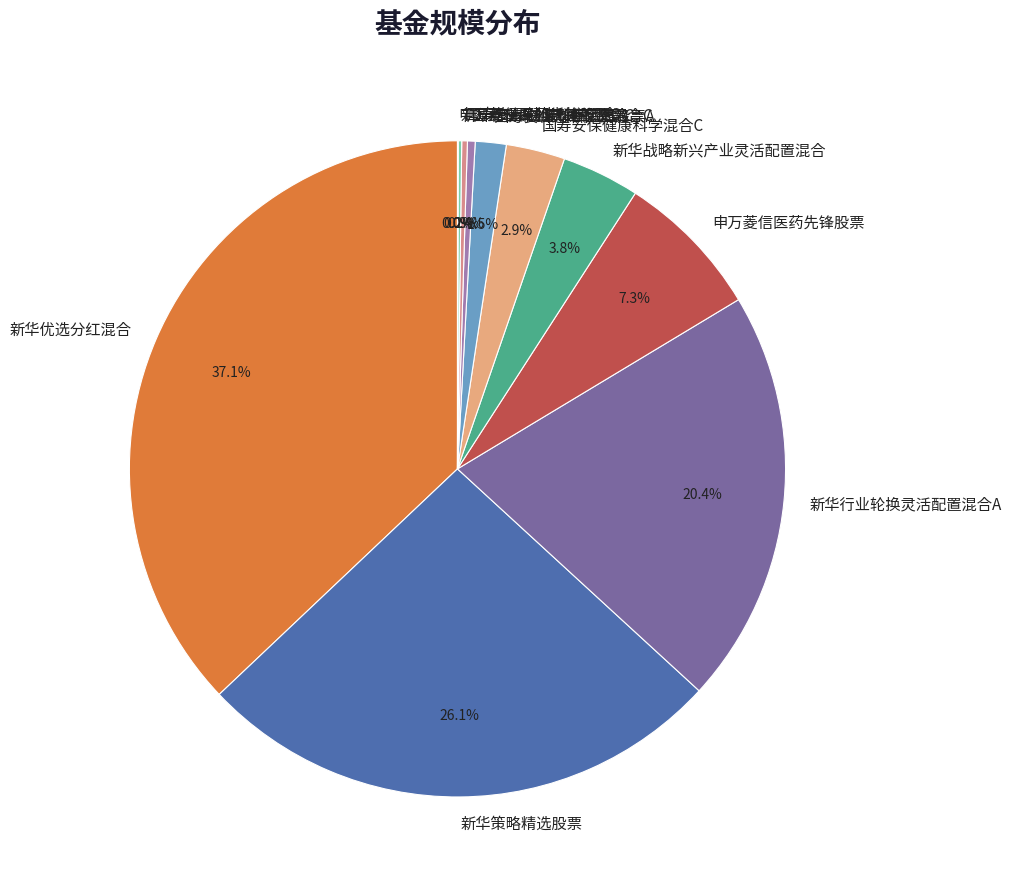

Between 国寿安保创新医药股票A and 新华战略新兴产业灵活配置混合, which is larger?

新华战略新兴产业灵活配置混合